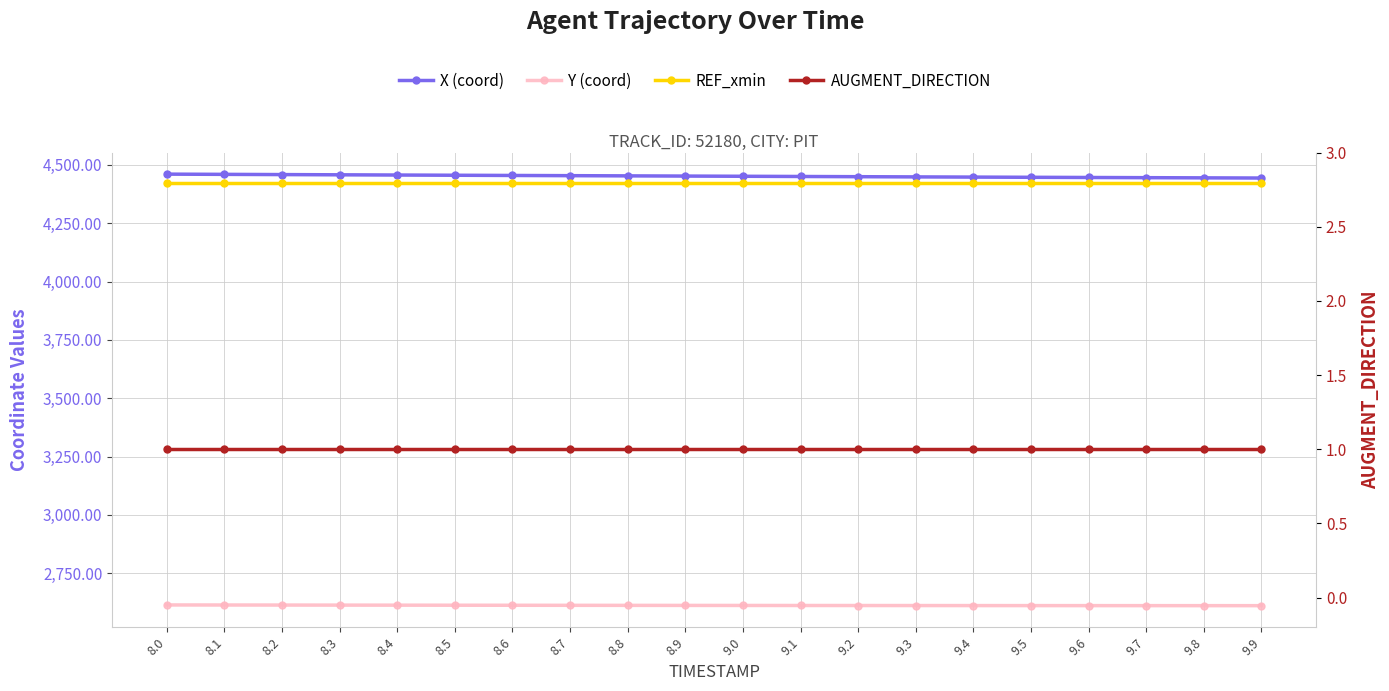

What is the sum of the X values at 9.1 and 9.6?

8896.7